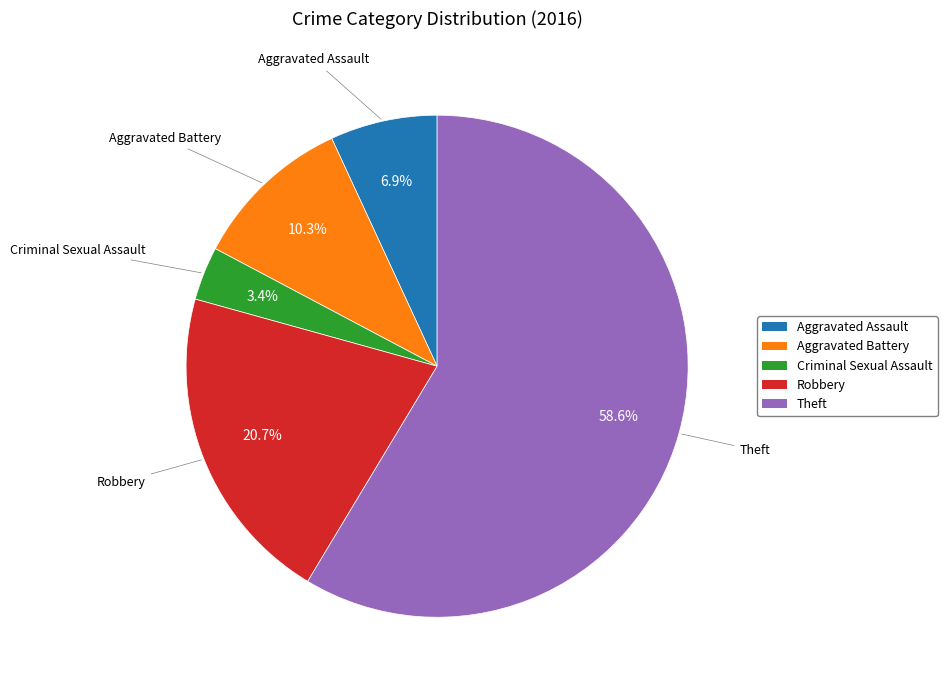

To the nearest percent, what is the average slice percentage?

20%